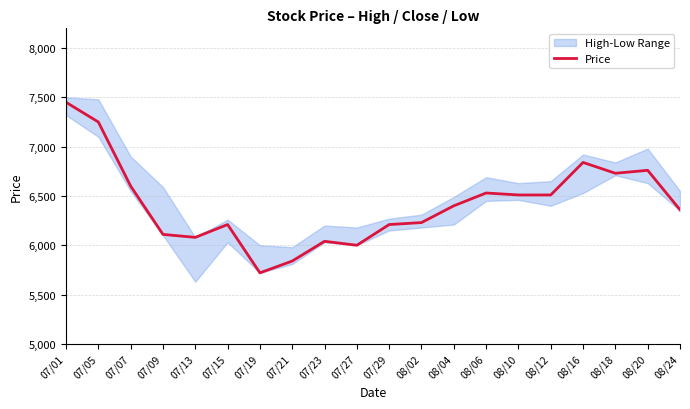

Which label corresponds to the smallest value in the chart?

07/19